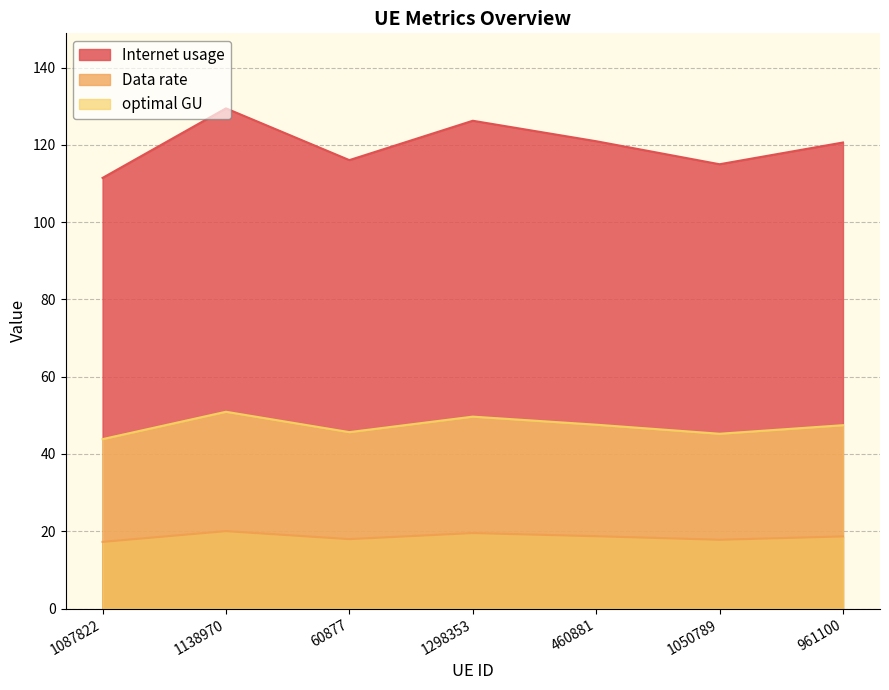

What is the difference between the maximum and minimum values in the Internet usage series?

18.0